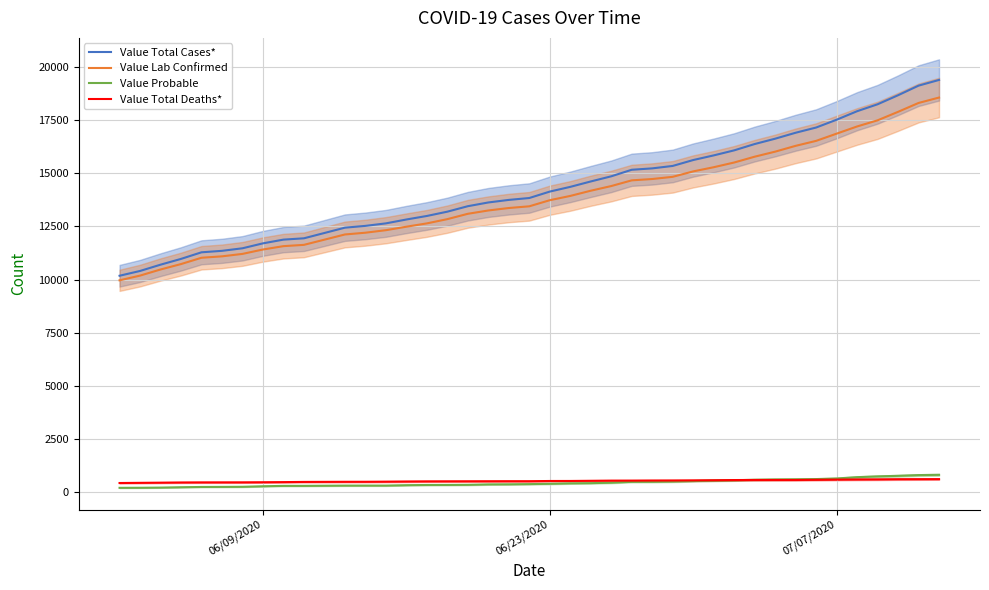

What is the value of the Value Probable point at the 17th from the left?

357